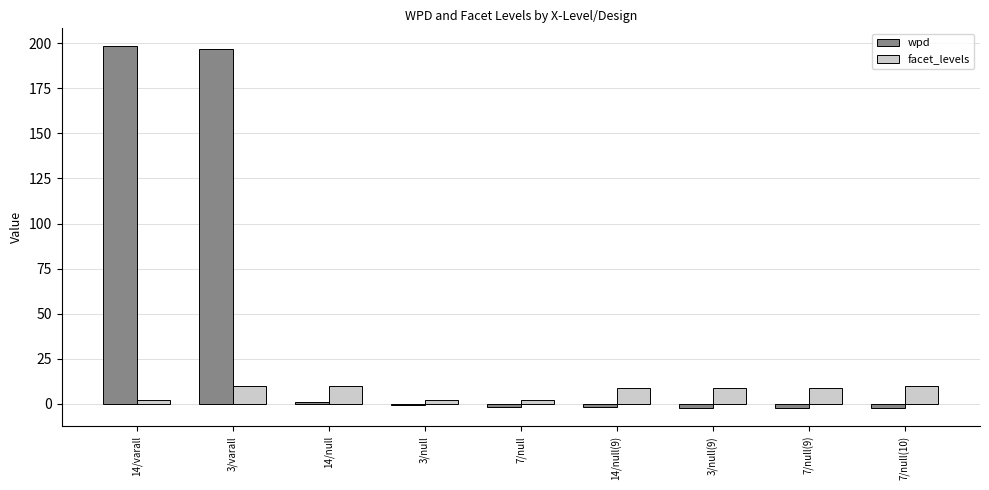

Which series has the largest total across all categories?

wpd